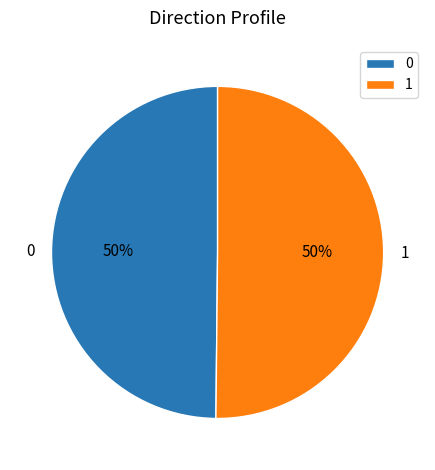

What percentage is the 0 slice, to the nearest percent?

50%